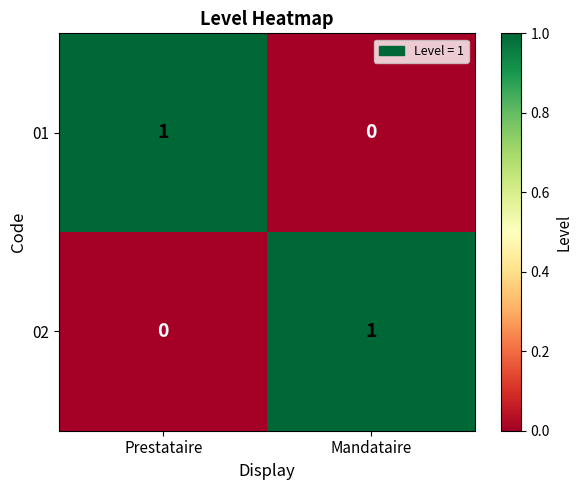

How many categories are shown in the chart?

2